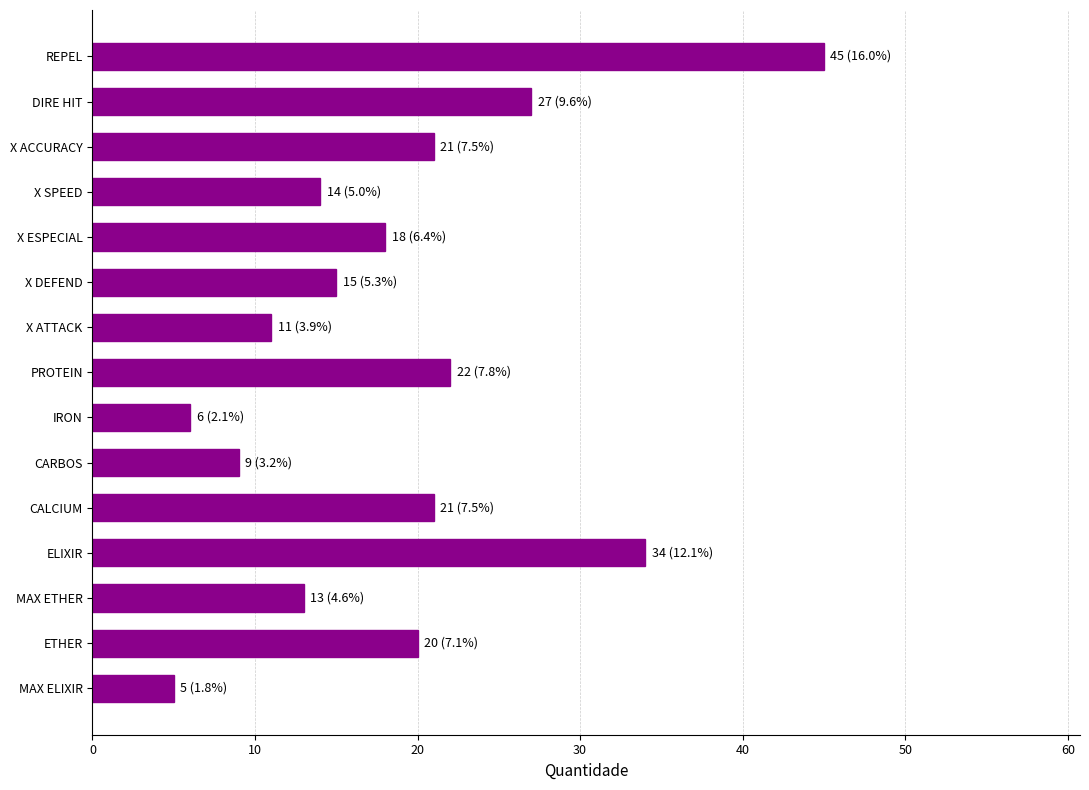

What is the sum of the values at MAX ELIXIR and ETHER?

25